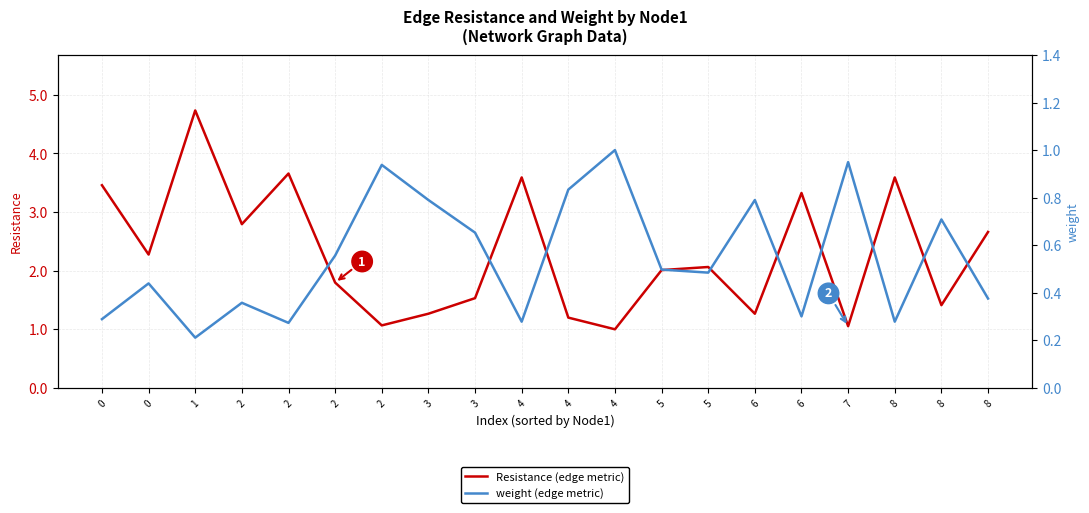

Which category has the highest value across all series?

1